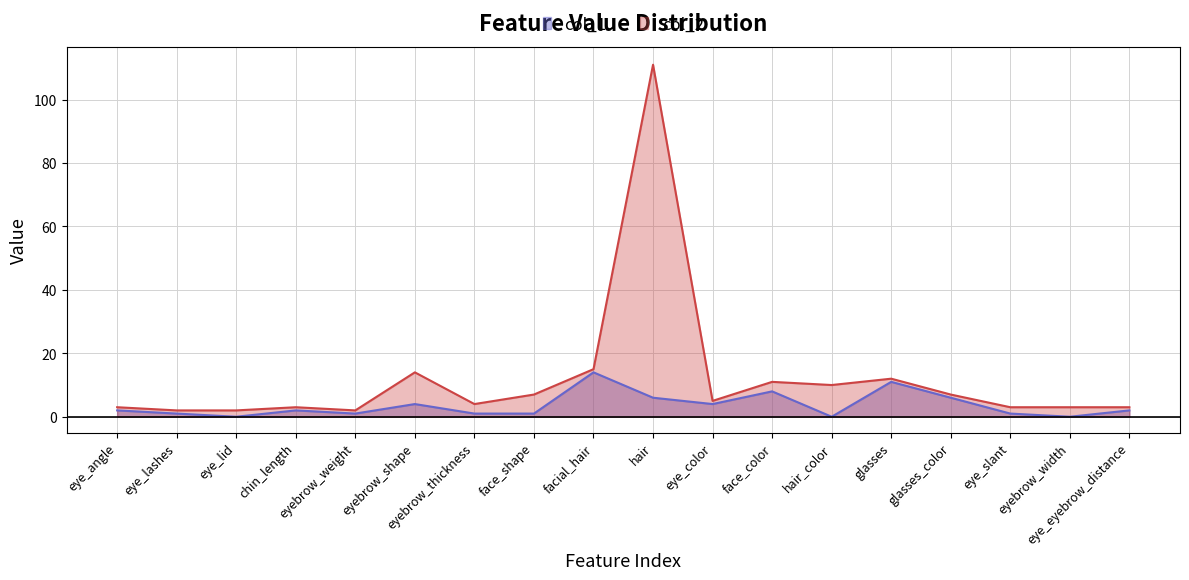

Rank the series by their average value, from highest to lowest.

col_2, col_1